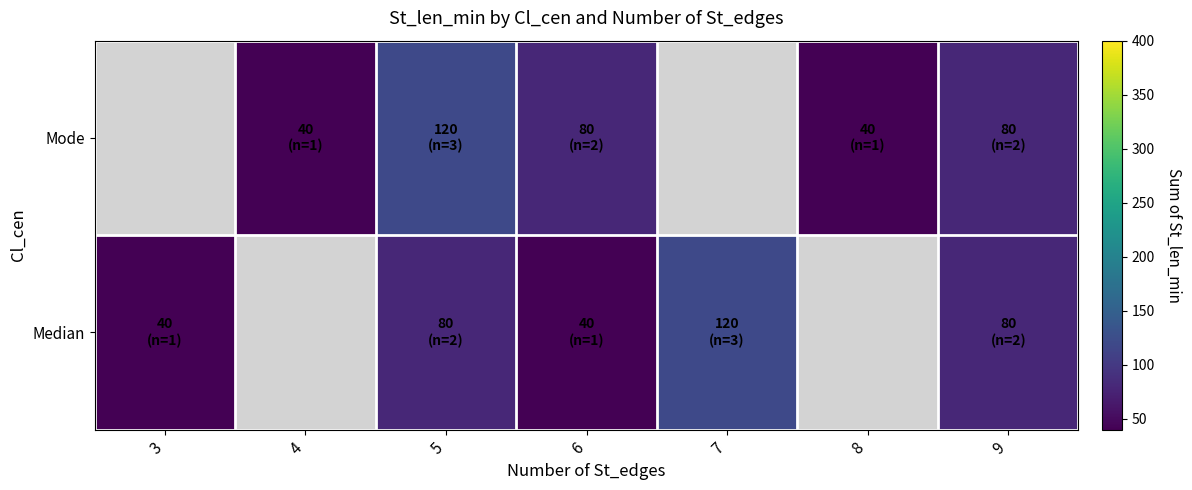

List the series in order of their peak value, highest first.

Median, Mode